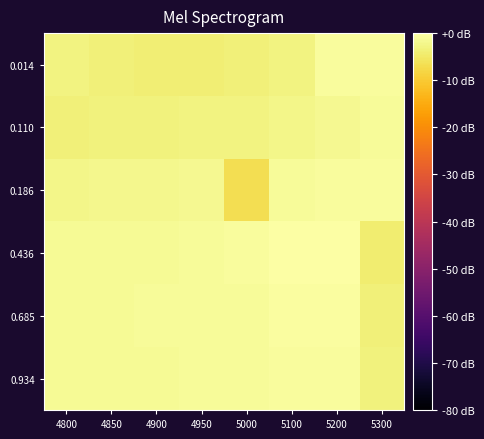

Rank the series by their maximum value, from lowest to highest.

0.110, 0.934, 0.186, 0.014, 0.685, 0.436